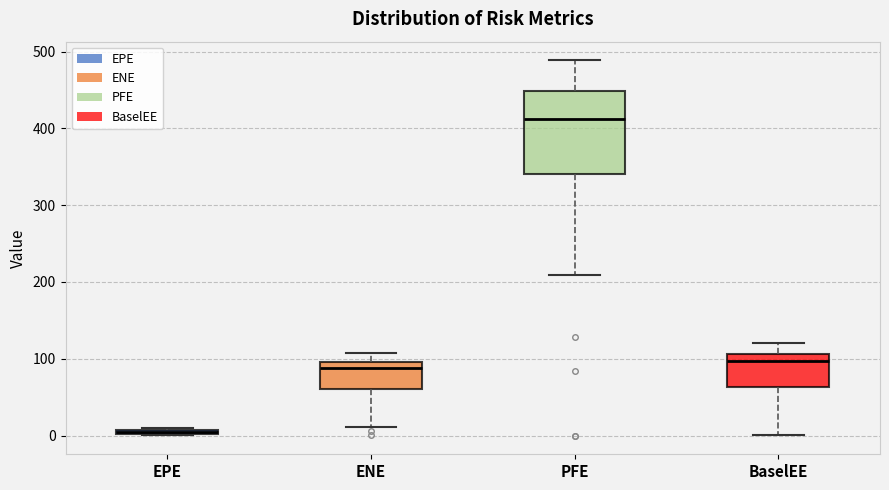

Comparing the boxes themselves (not the whiskers), which one is the tallest?

PFE